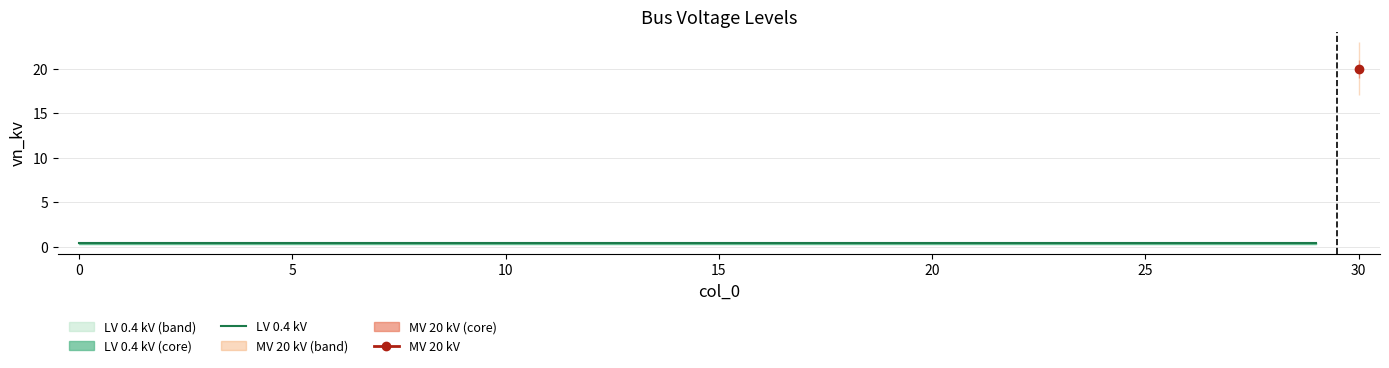

Rank the categories by value from highest to lowest.

30, 0, 1, 2, 3, 4, 5, 6, 7, 8, 9, 10, 11, 12, 13, 14, 15, 16, 17, 18, 19, 20, 21, 22, 23, 24, 25, 26, 27, 28, 29